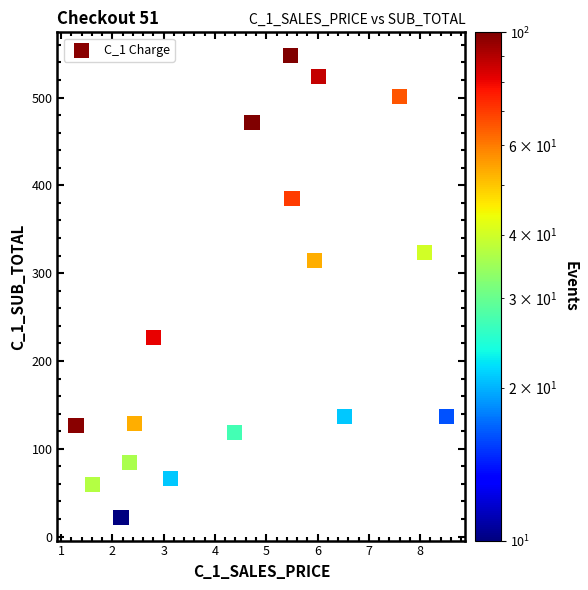

What is the range of X values (max minus min)?

7.2